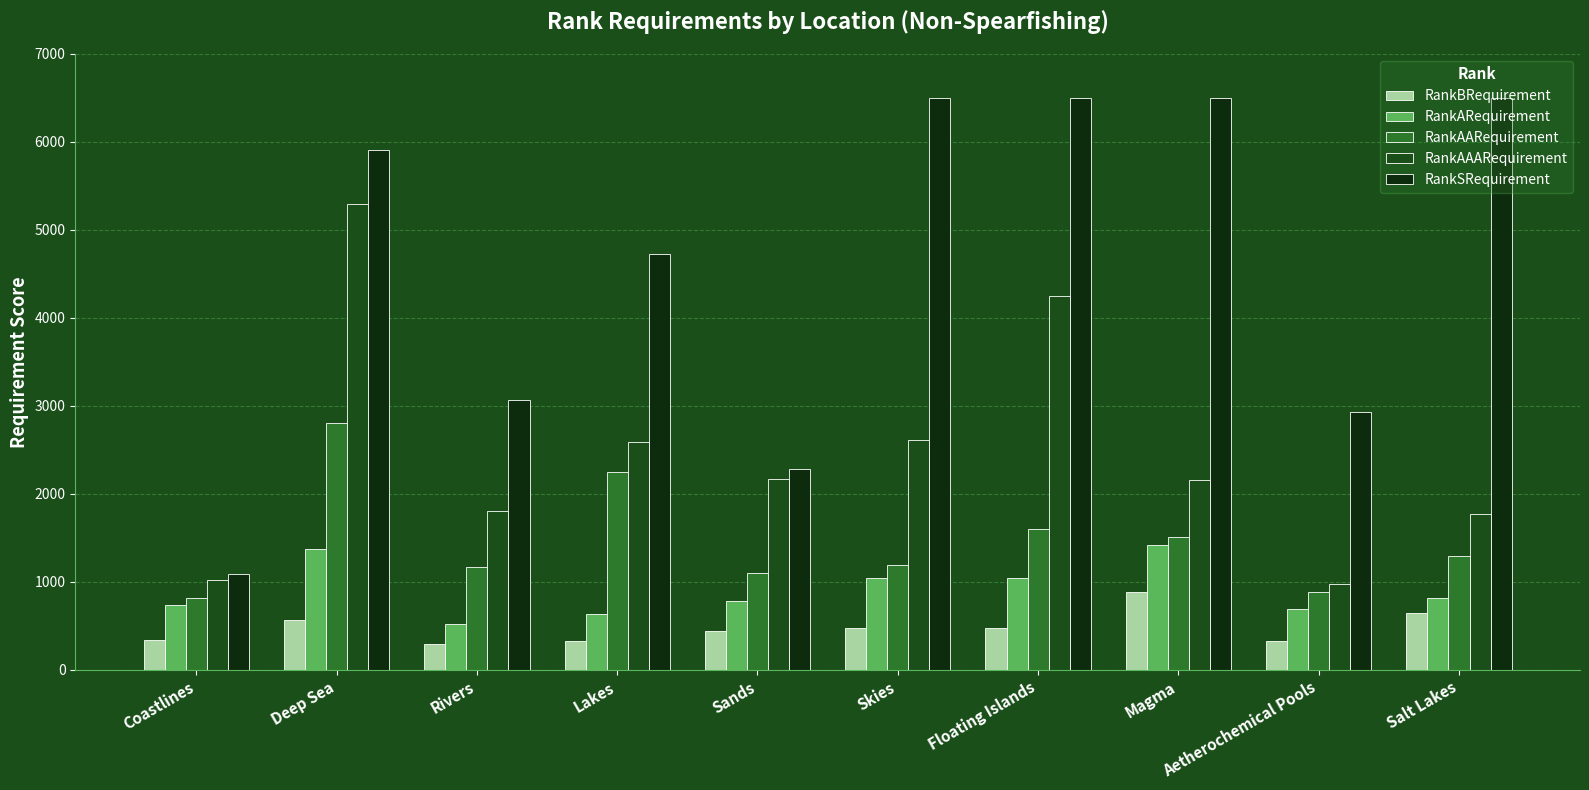

List the series in order of their peak value, lowest first.

RankBRequirement, RankARequirement, RankAARequirement, RankAAARequirement, RankSRequirement